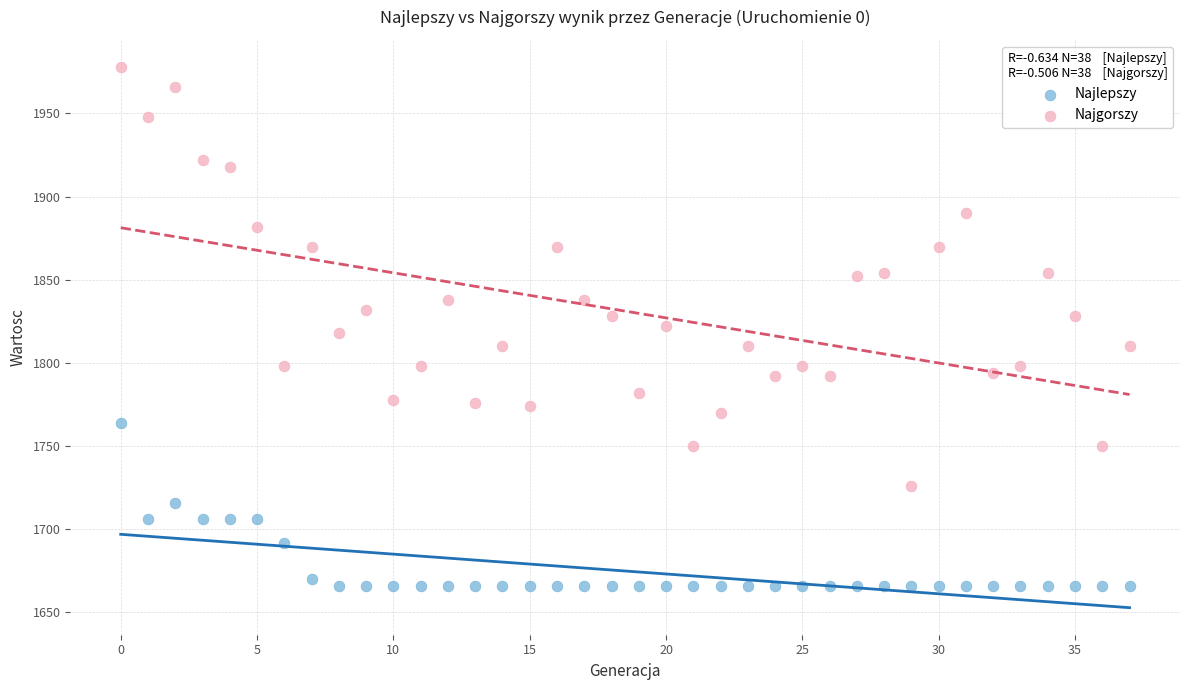

What are all the series names shown in the legend?

Najlepszy, Najgorszy